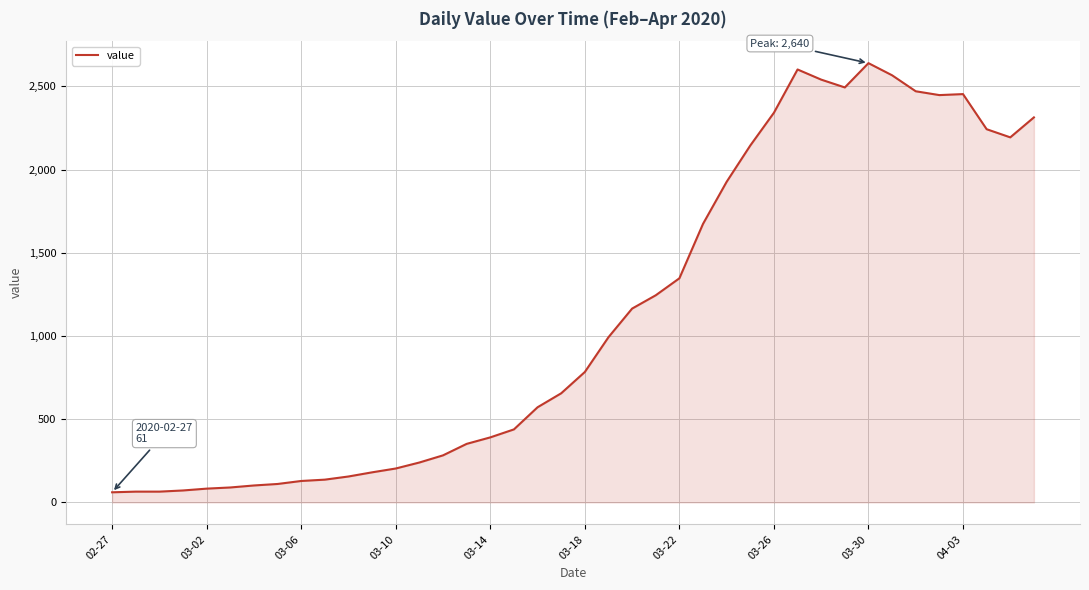

What is the minimum value shown in the chart?

61